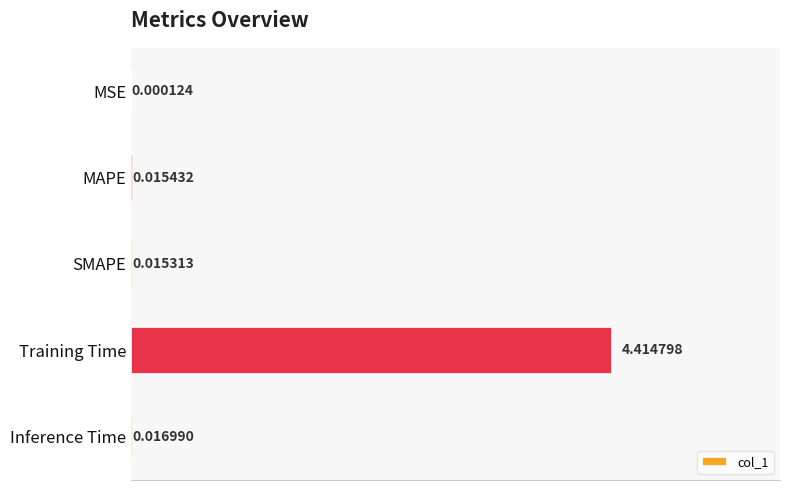

Which has a higher value, Inference Time or MSE?

Inference Time